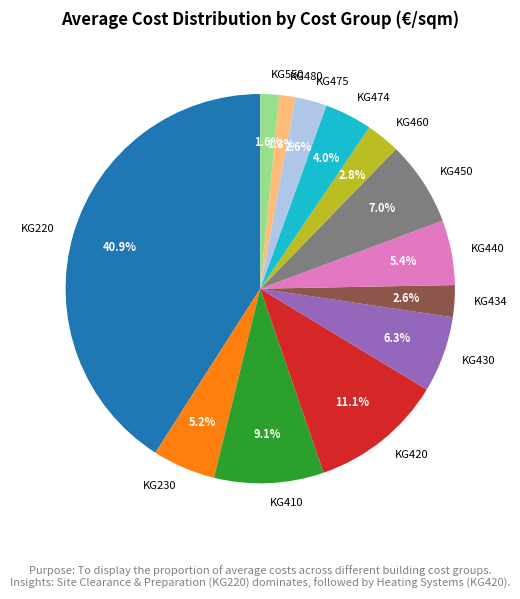

To the nearest percent, what percentage of the pie is KG430?

6%